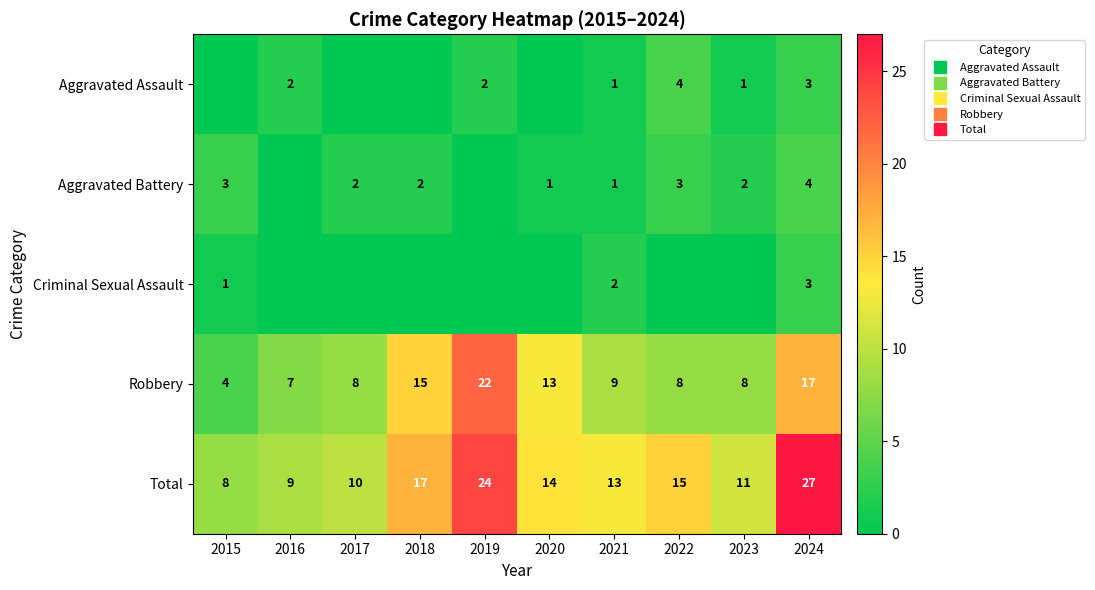

What is the difference between the highest and lowest values at 2019?

24